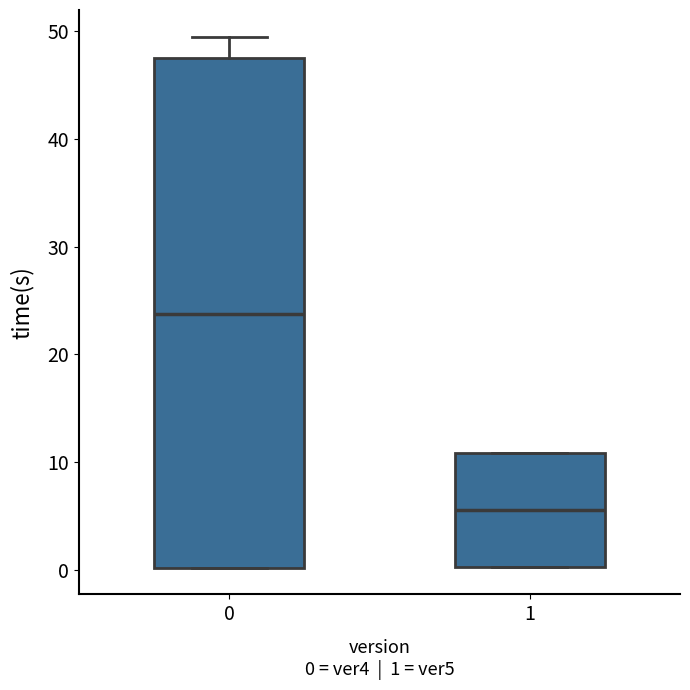

Reading left to right, read every box against the y-axis: the position of its median line, the range the box covers, and the ends of its whiskers. The values are not printed on the chart, so give them approximately, as read against the axis.

0: median 24, box 0 to 47, whiskers 0 to 50
1: median 6, box 0 to 11, whiskers 0 to 11